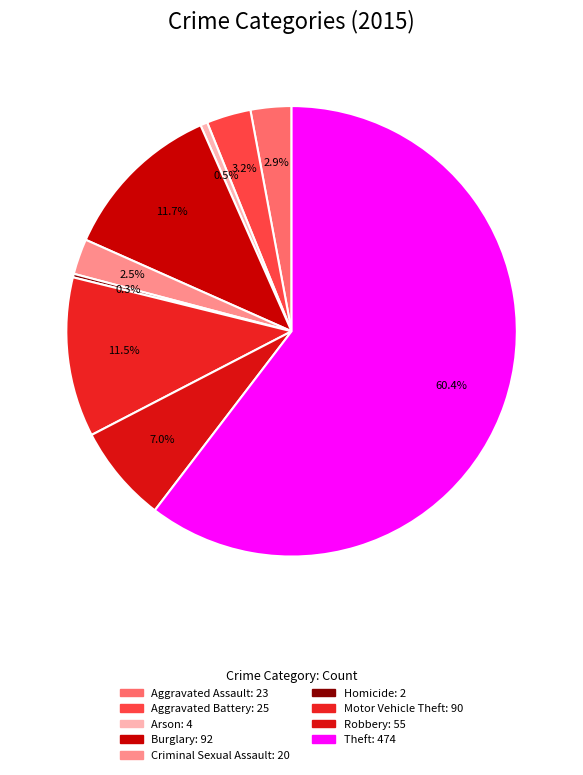

Which slice is the largest?

Theft